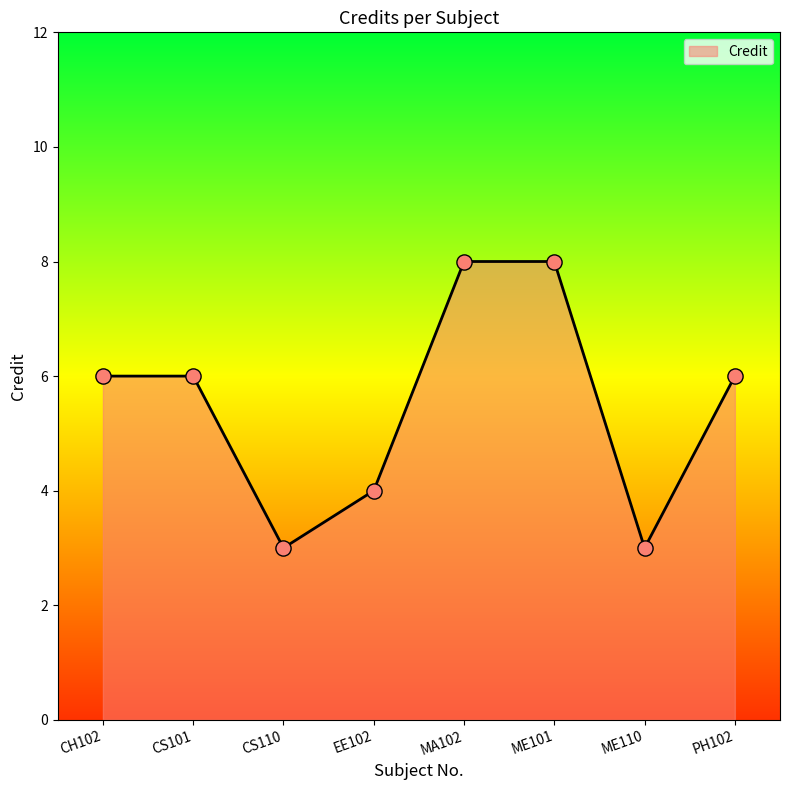

What is the change in value from CS101 to EE102?

-2